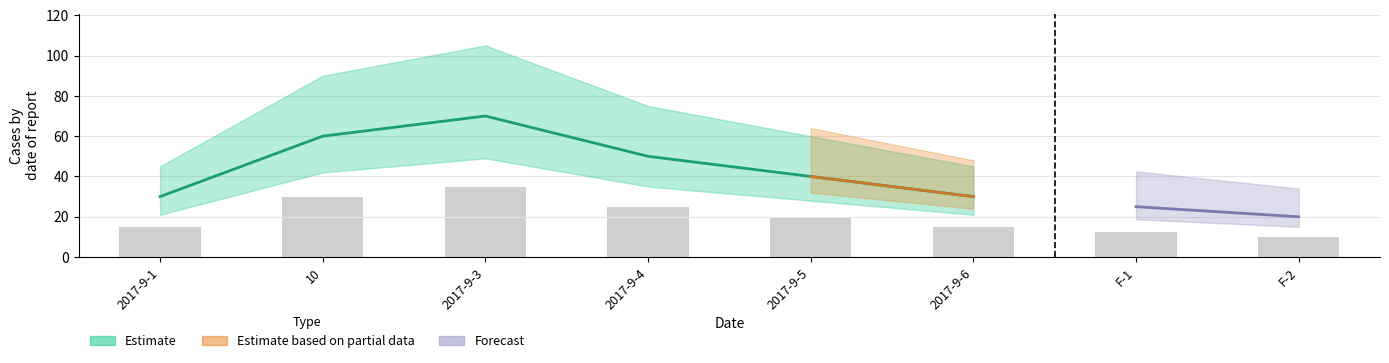

What is the average value?

47